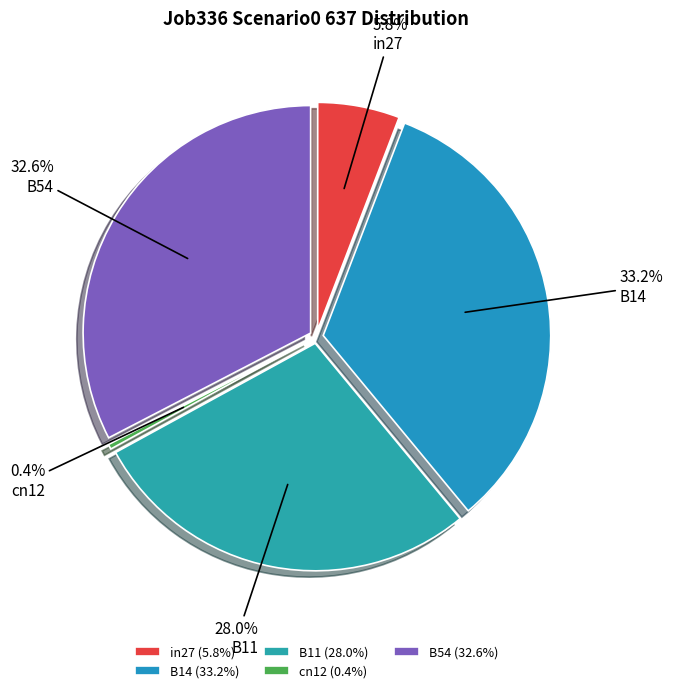

What percentage is the B14 slice, to the nearest percent?

33%